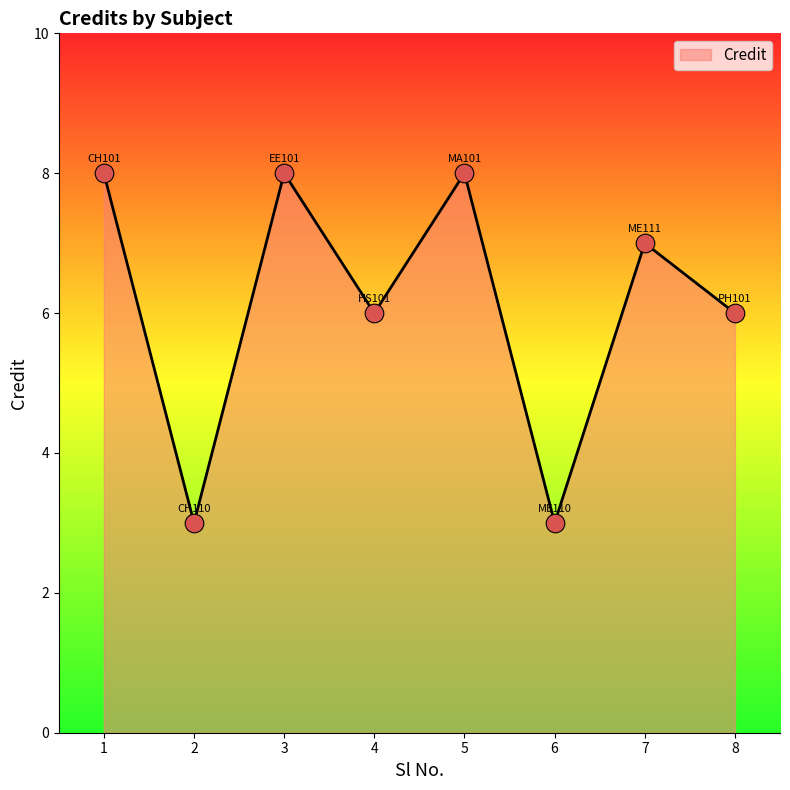

Approximately how many times larger is the value at 5 compared to 1?

1.0